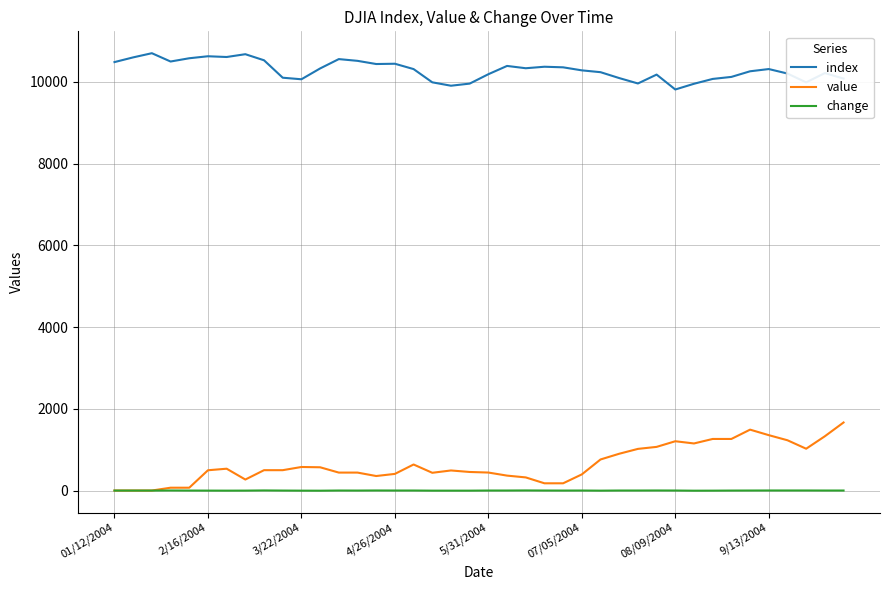

Does the chart have visible grid lines?

Yes